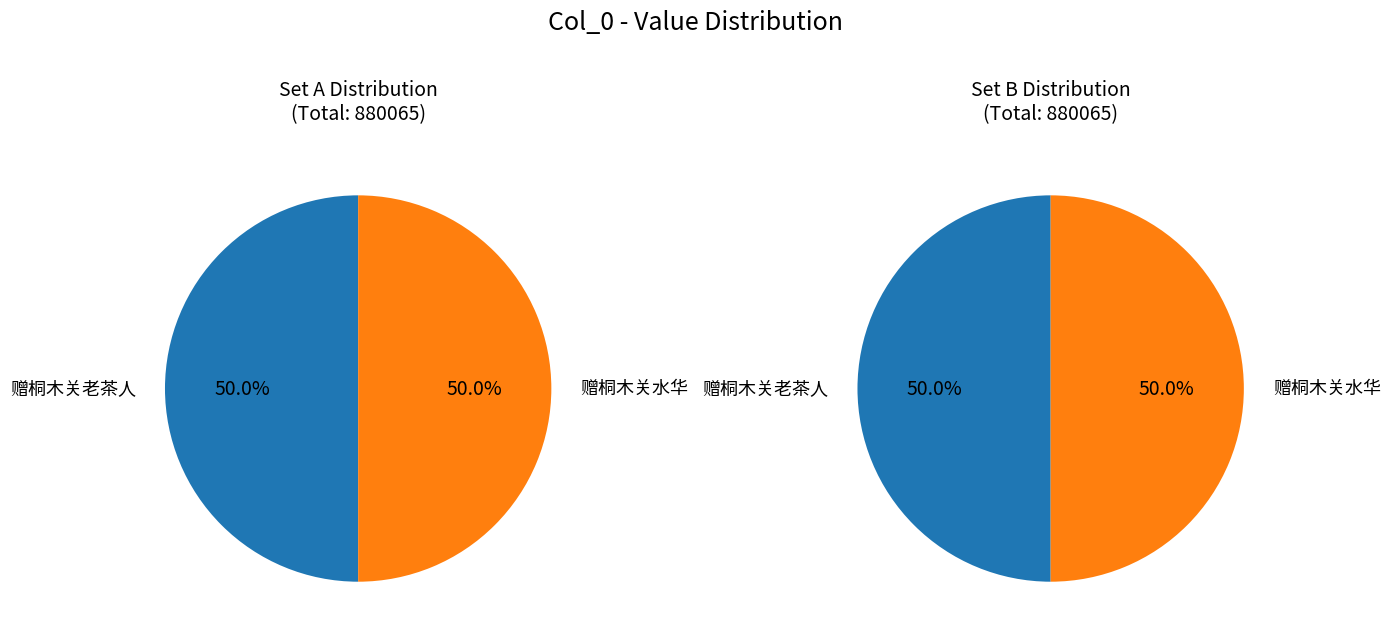

How many slices are in this pie chart?

2